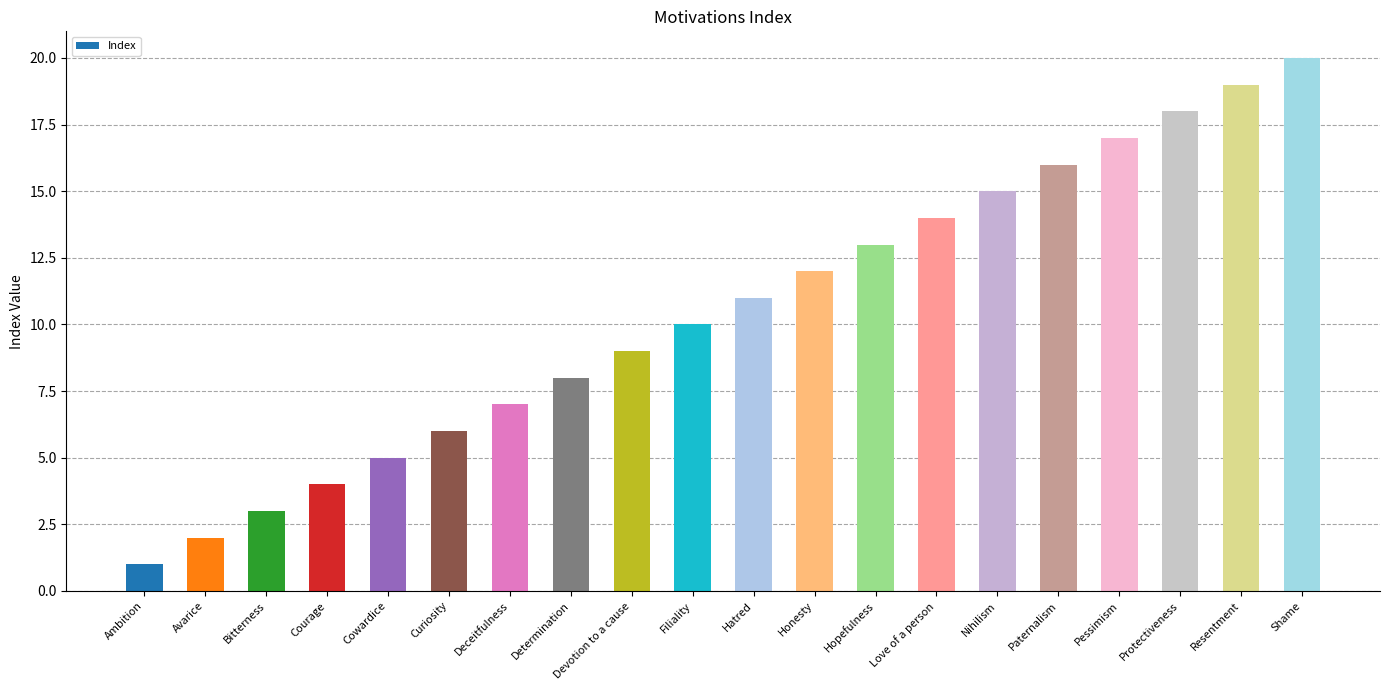

Rank the categories by value from lowest to highest.

Ambition, Avarice, Bitterness, Courage, Cowardice, Curiosity, Deceitfulness, Determination, Devotion to a cause, Filiality, Hatred, Honesty, Hopefulness, Love of a person, Nihilism, Paternalism, Pessimism, Protectiveness, Resentment, Shame